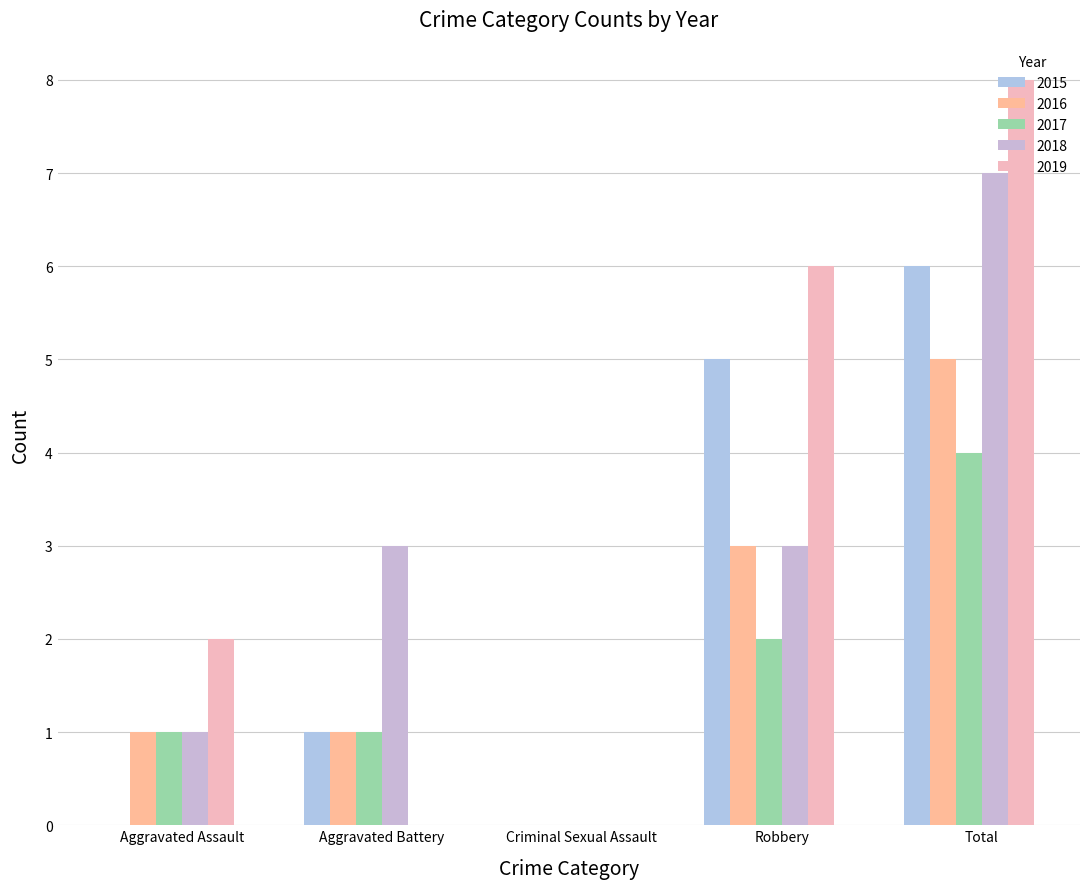

At Total, list the series in order from largest to smallest.

2019, 2018, 2015, 2016, 2017